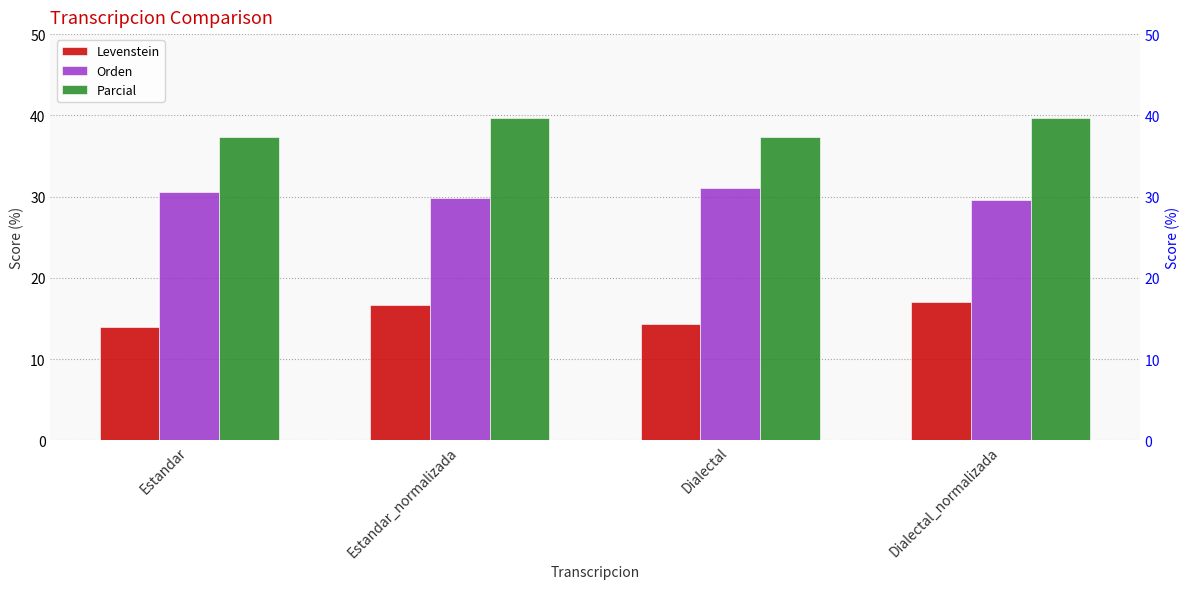

Is it true that Levenstein equals 4.5 at Estandar?

False